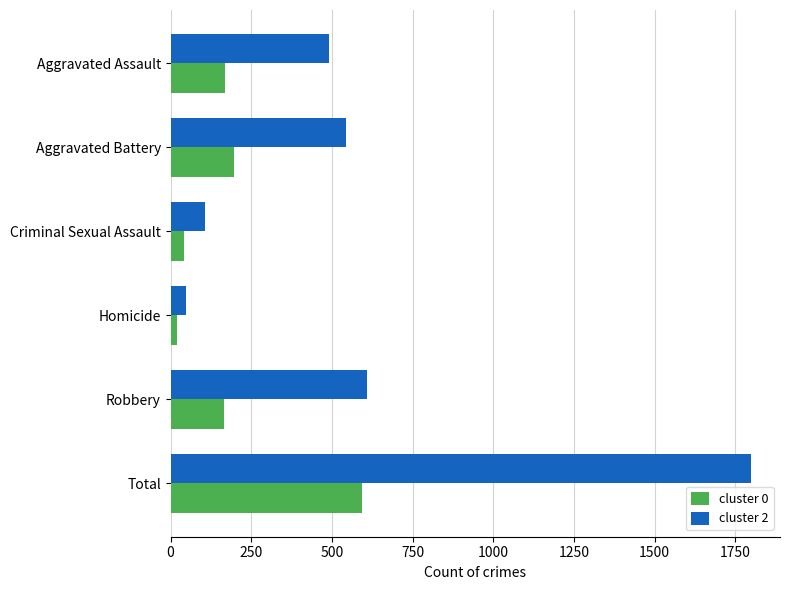

What is the total value across all series at Total?

2391